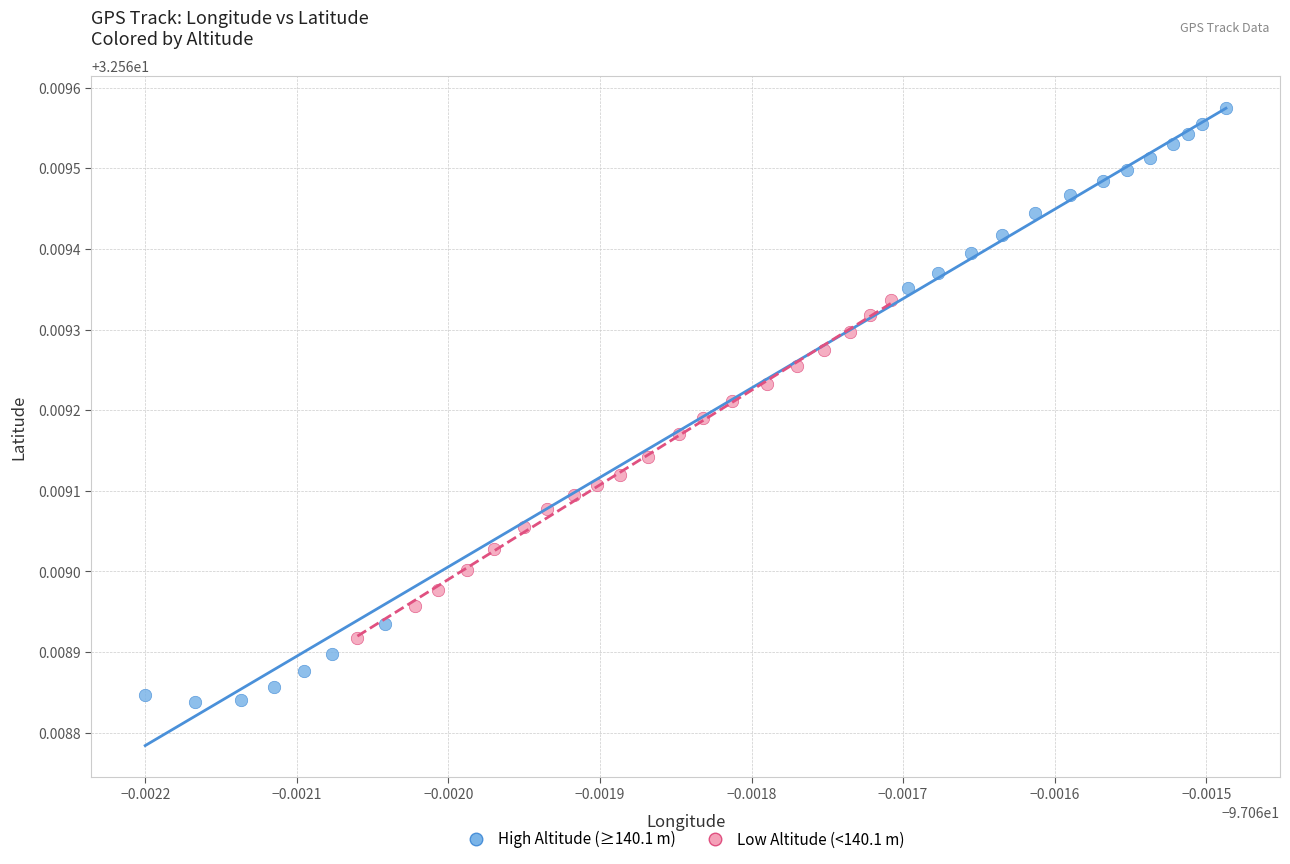

Which series has the largest Y range (max minus min)?

High Altitude (≥140.1 m)